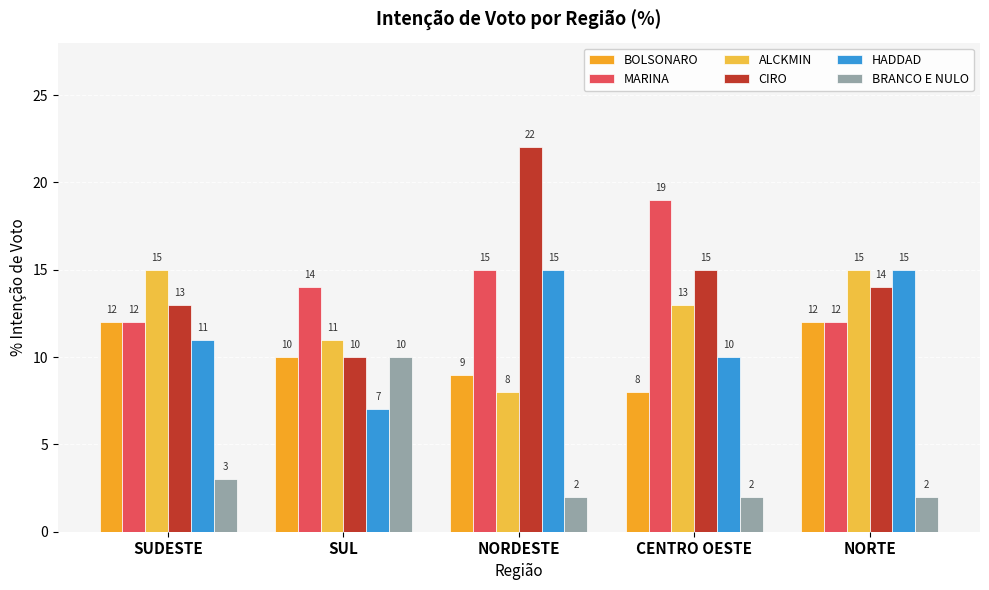

At which category is the sum across all series the highest?

NORDESTE